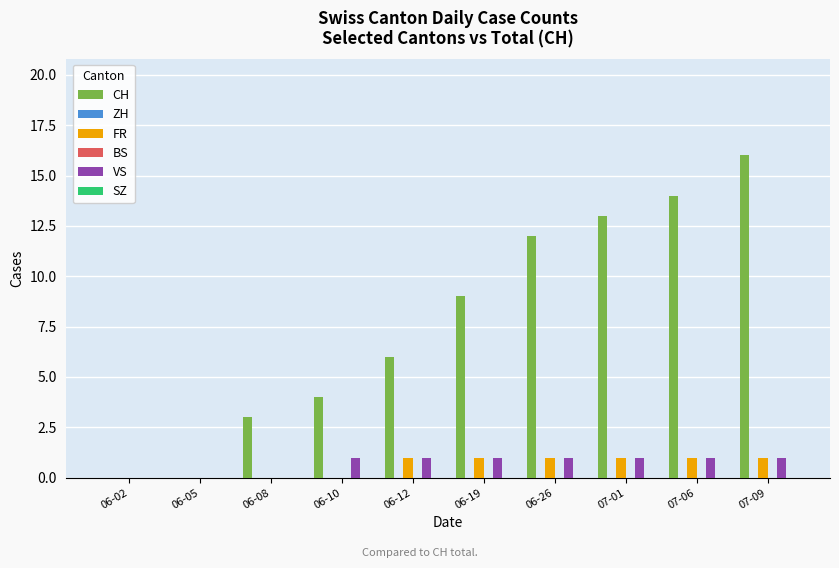

How many values in the CH series exceed 9?

4